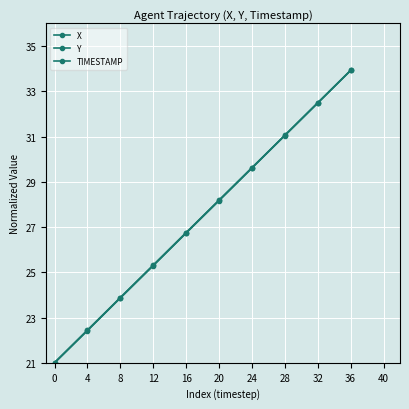

Rank the categories by X value from highest to lowest.

36, 32, 28, 24, 20, 16, 12, 8, 4, 0